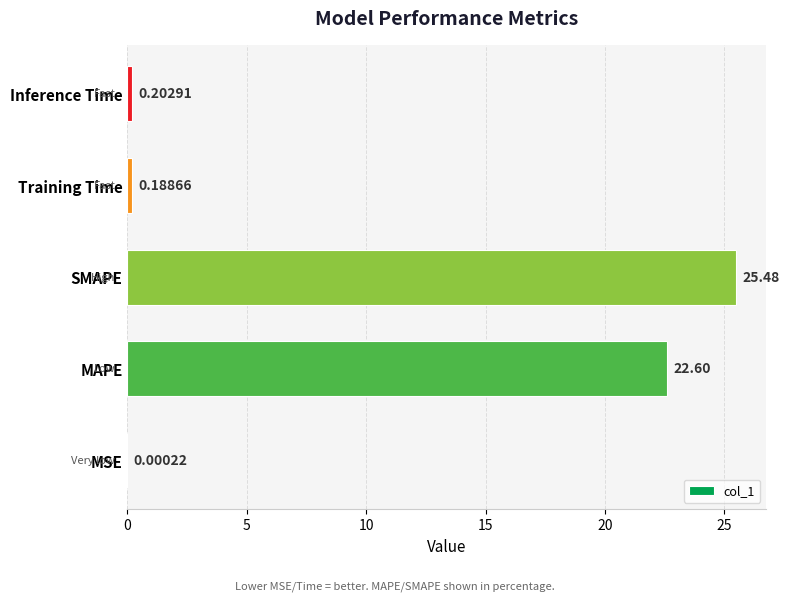

What is the average value?

9.7